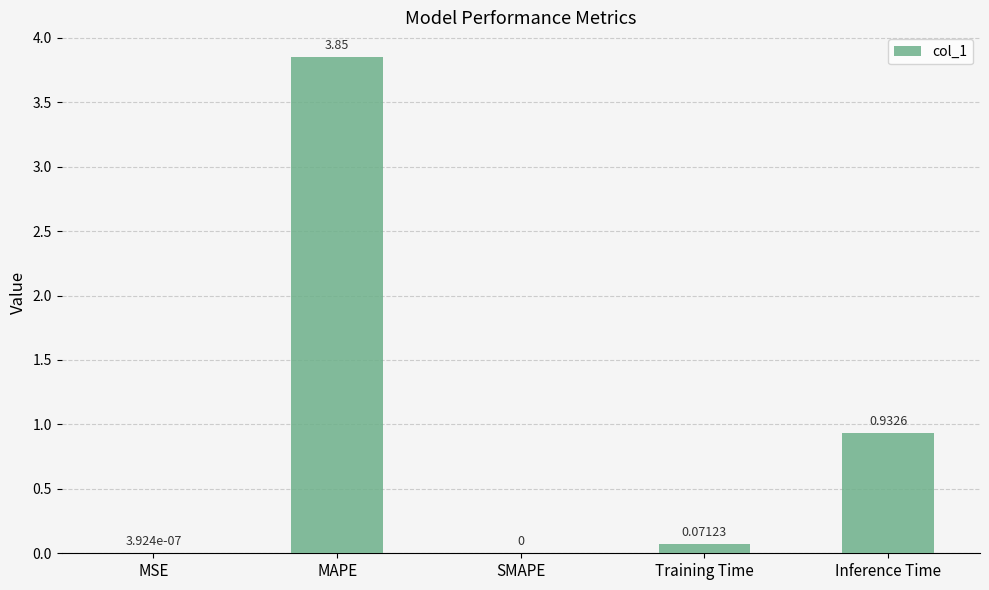

Which category has the highest value across all series?

MAPE